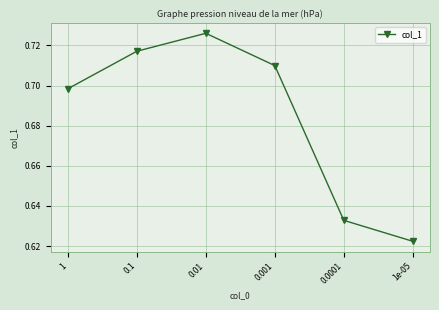

What is the change in value from 0.1 to 0.0001?

-0.1